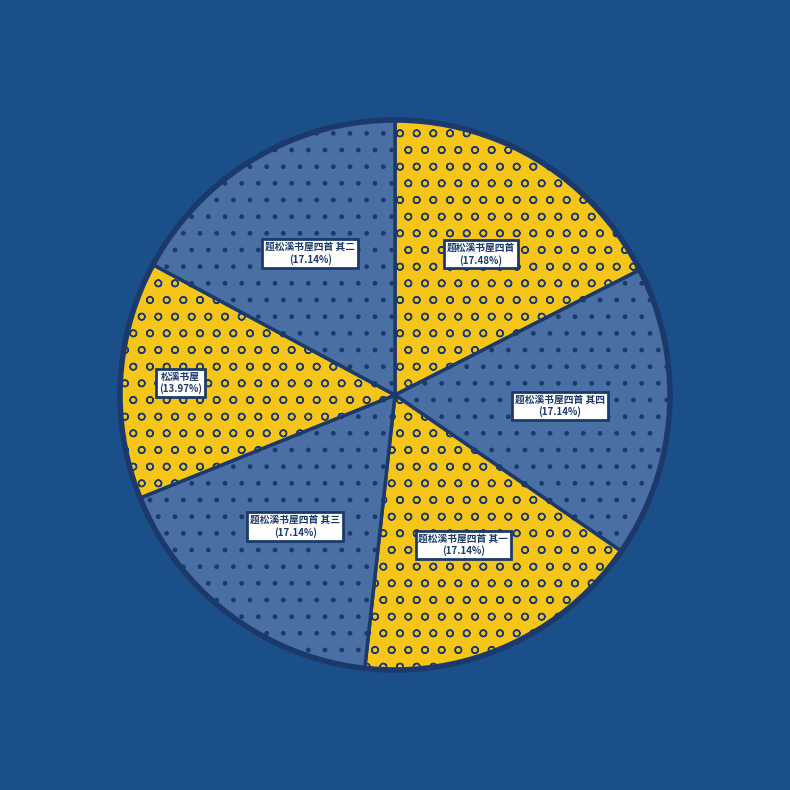

Count the number of slices in the pie.

6